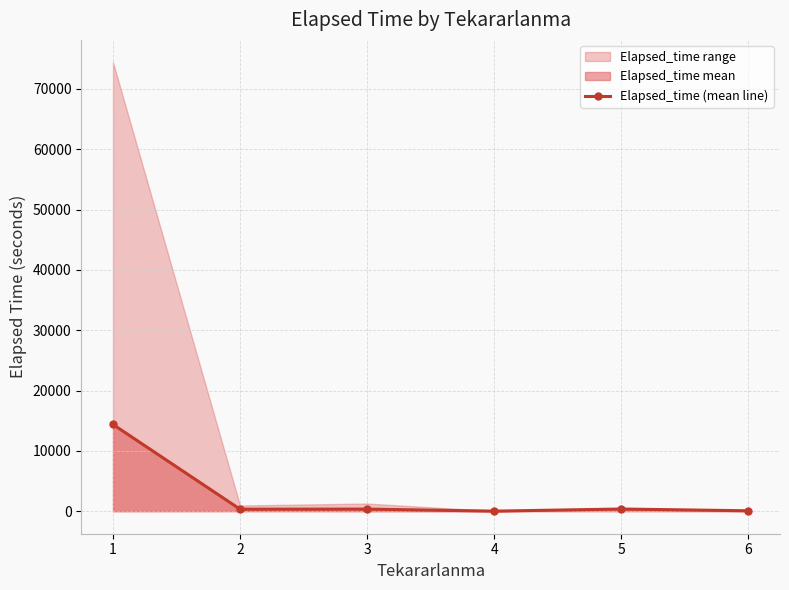

Rank the categories by value from lowest to highest.

4, 6, 2, 3, 5, 1